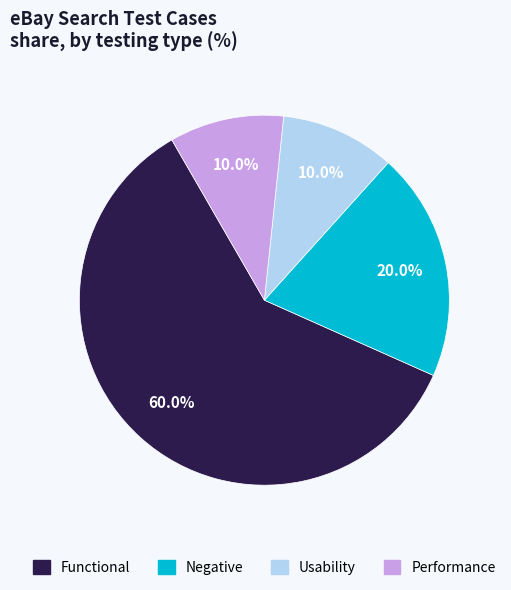

Is the sum of Performance and Usability greater than half?

No